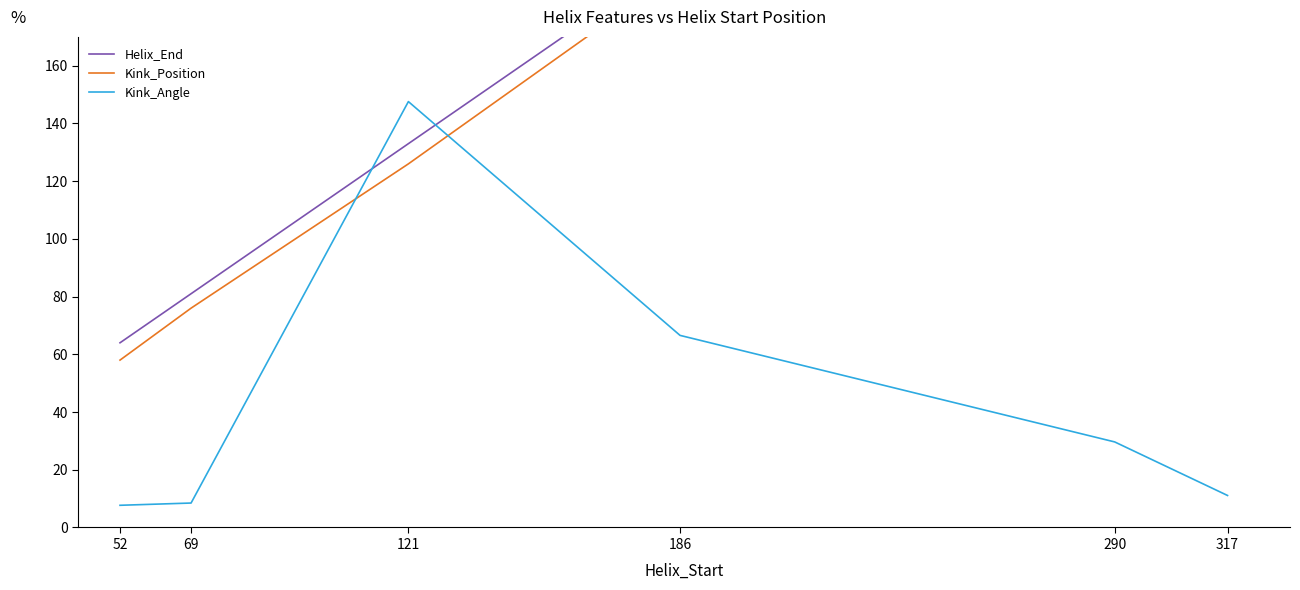

How many values in the Helix_End series exceed 198?

2